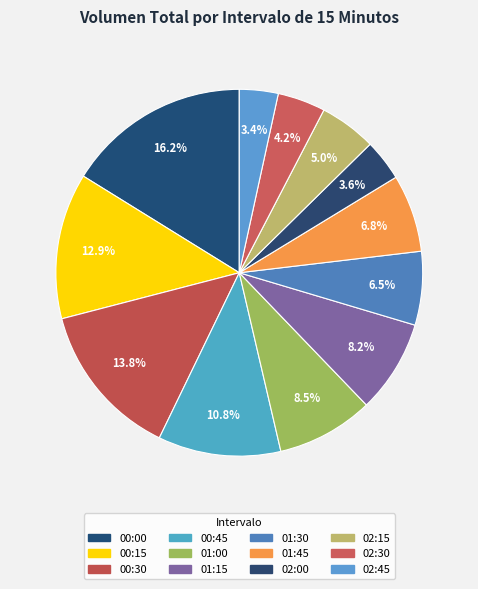

Count the number of slices in the pie.

12